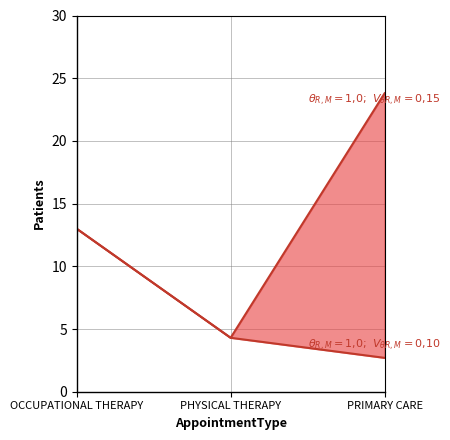

Rank the series at OCCUPATIONAL THERAPY from lowest to highest value.

EstablishedPatients, NewPatients